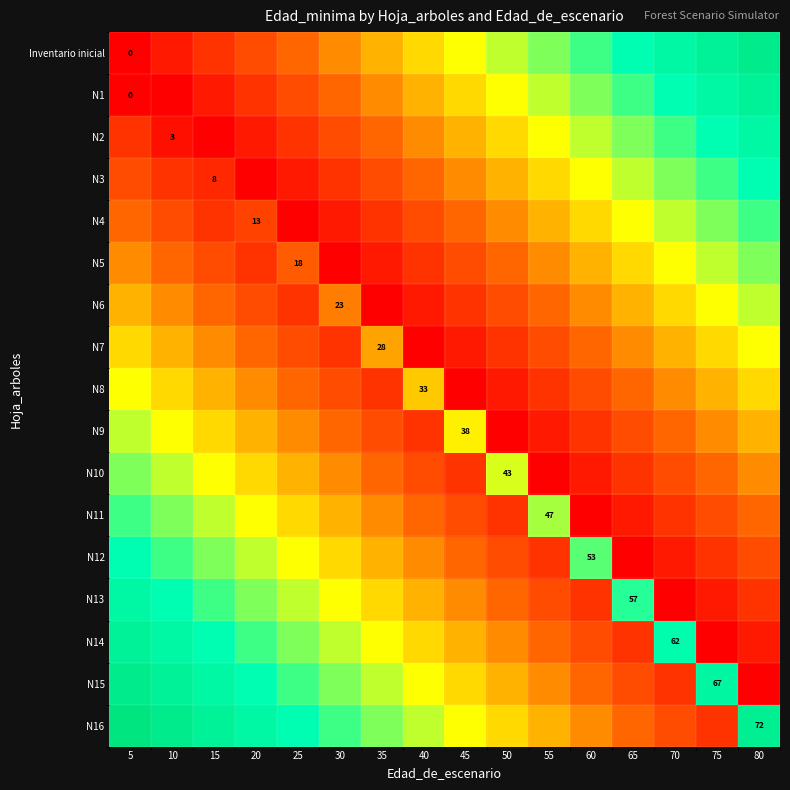

Between 30 and 20, which is larger?

30